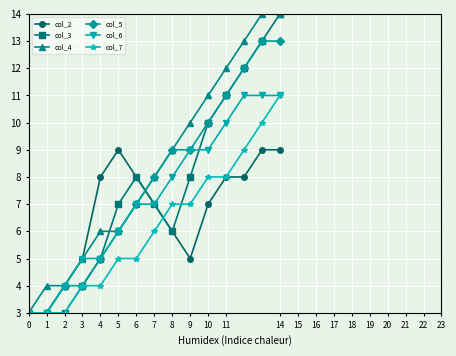

Which series has the largest total across all categories?

col_4